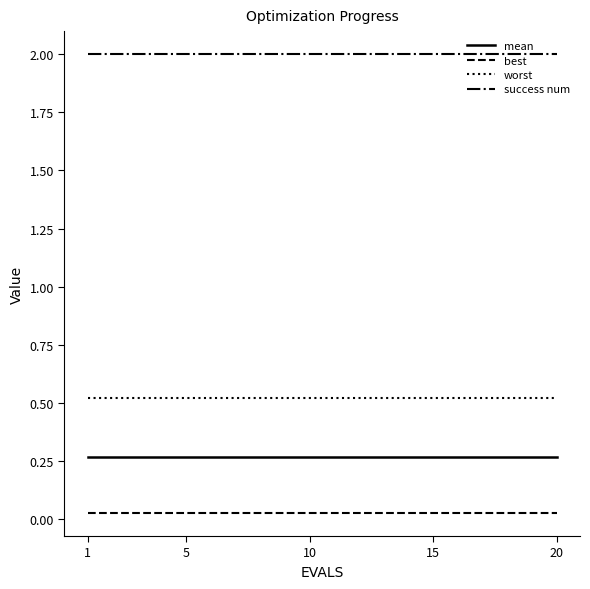

Rank the series by their maximum value, from lowest to highest.

best, mean, worst, success num